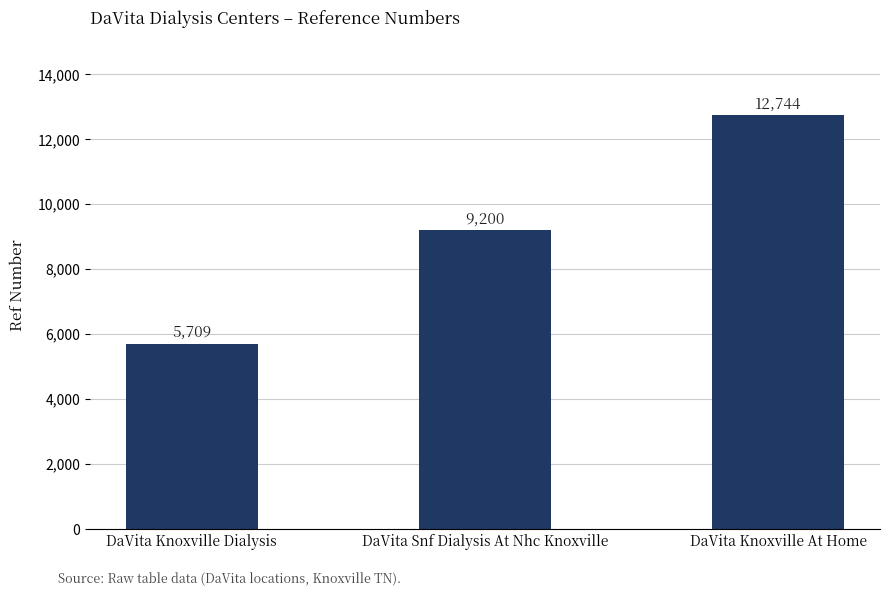

What is the label of the 3rd bar from the right?

DaVita Knoxville Dialysis